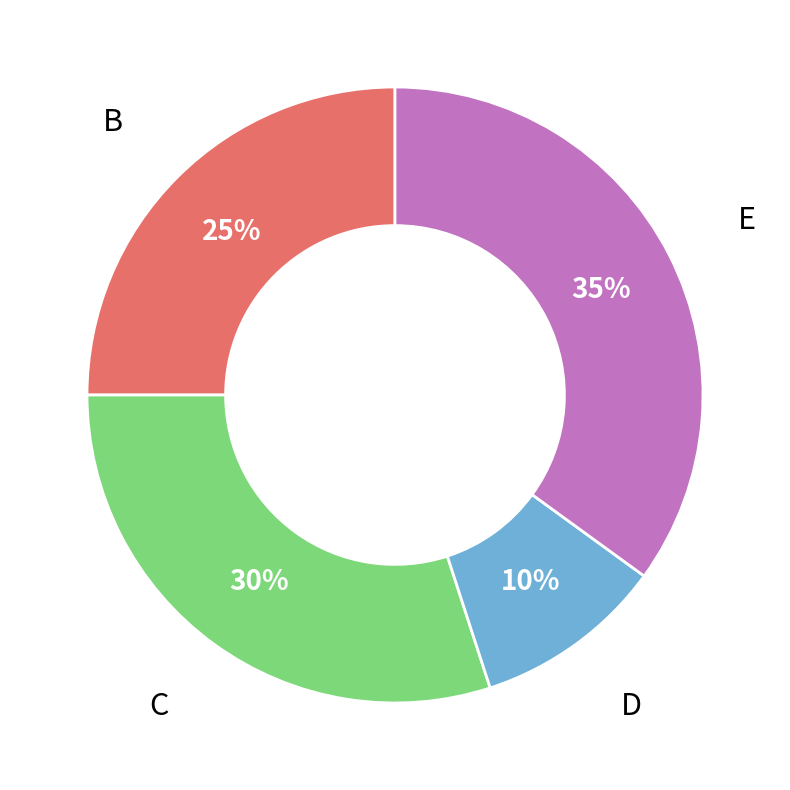

Rank the categories by value from lowest to highest.

D, B, C, E